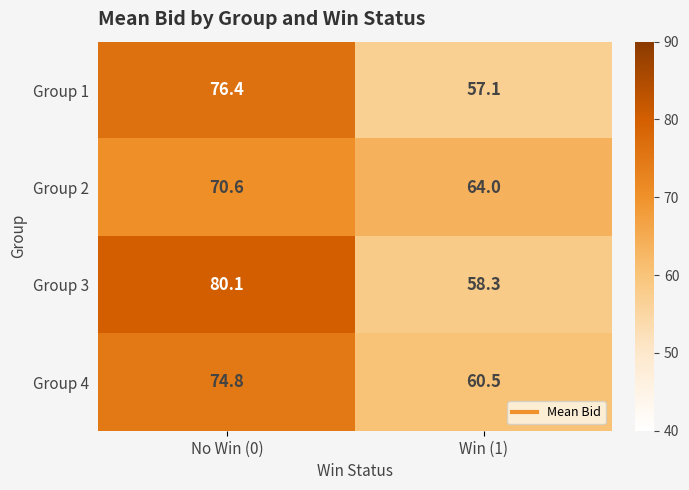

Reading right to left, transcribe all the data shown in this chart.

Group 1: Win (1)=57.1	No Win (0)=76.4
Group 2: Win (1)=64.0	No Win (0)=70.6
Group 3: Win (1)=58.3	No Win (0)=80.1
Group 4: Win (1)=60.5	No Win (0)=74.8